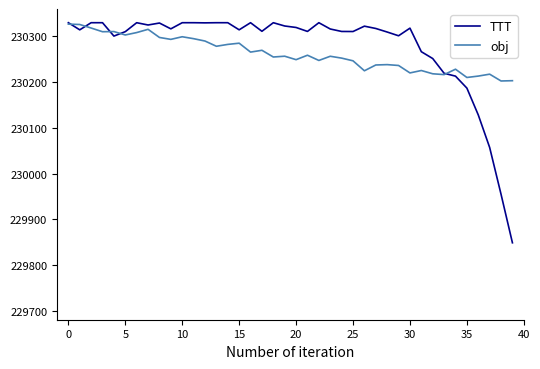

What is the maximum value shown in the chart?

230330.0